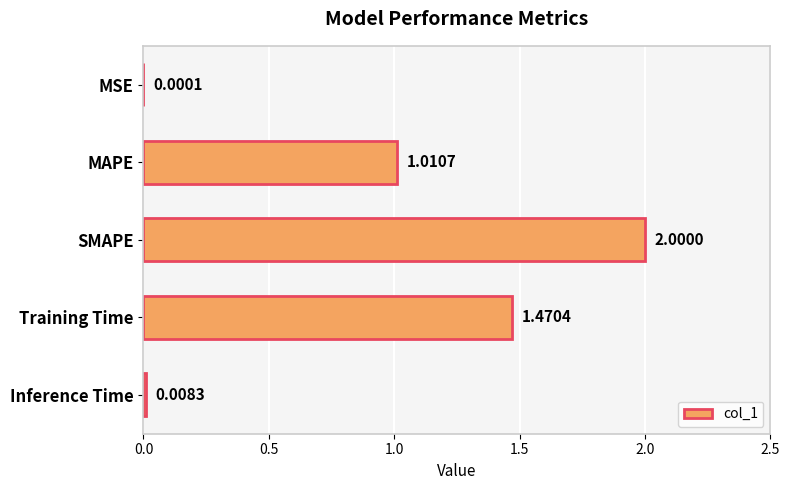

Where is the data nearest to the value 1?

MAPE